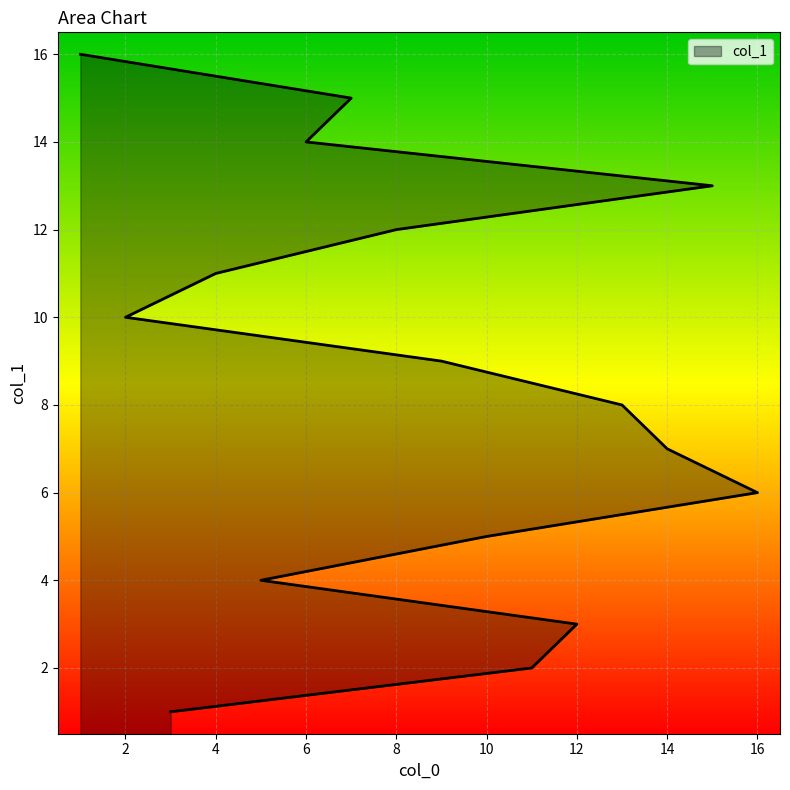

Reading right to left, list all the values displayed in this chart.

1=16	7=15	6=14	15=13	8=12	4=11	2=10	9=9	13=8	14=7	16=6	10=5	5=4	12=3	11=2	3=1